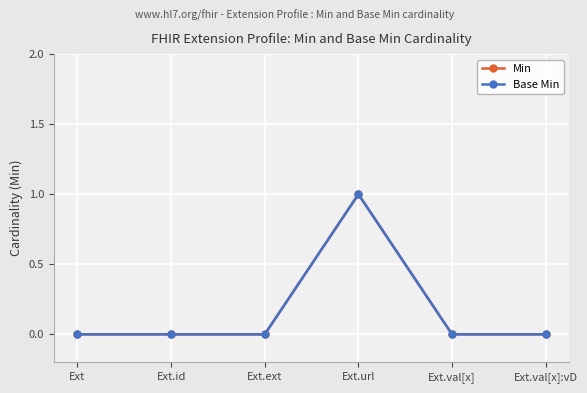

List the labels in order of Base Min value, largest first.

Ext.url, Ext, Ext.id, Ext.ext, Ext.val[x], Ext.val[x]:vD